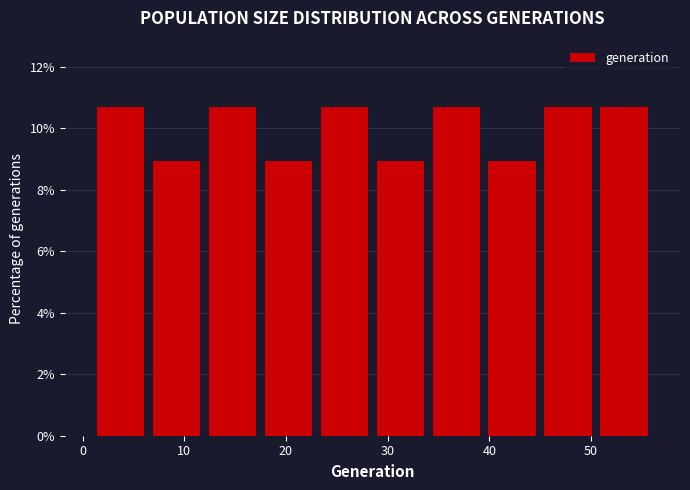

What is the height of the bar covering 34.0 to 39.5 on the x-axis? Neither the bar edges nor the heights are printed on the chart, so give them approximately, as read against the axes.

10.8